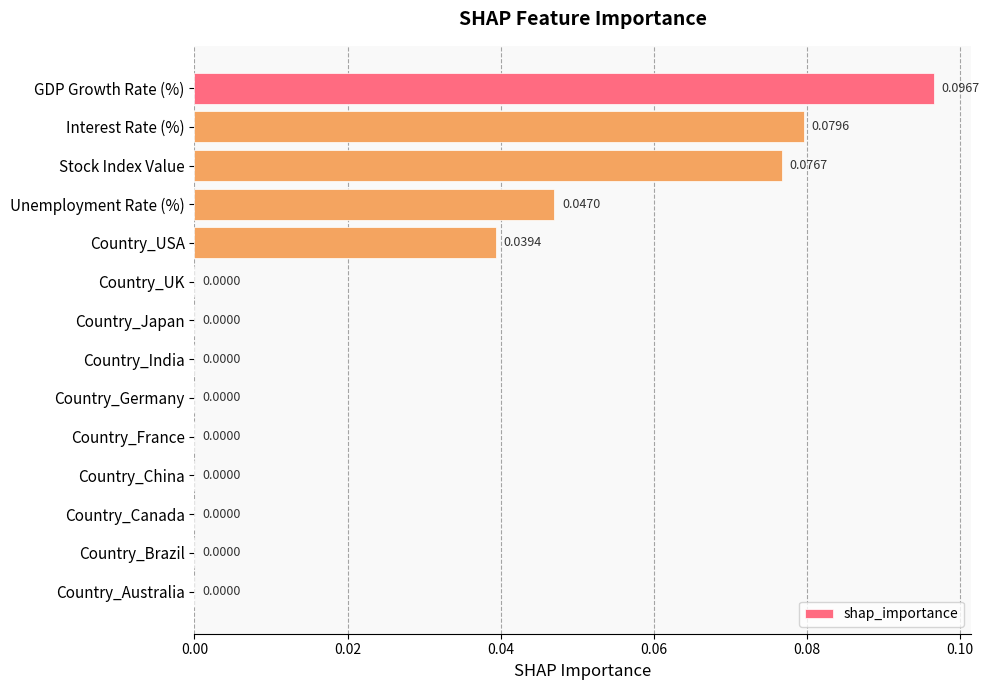

Between Interest Rate (%) and Country_Australia, which is larger?

Interest Rate (%)